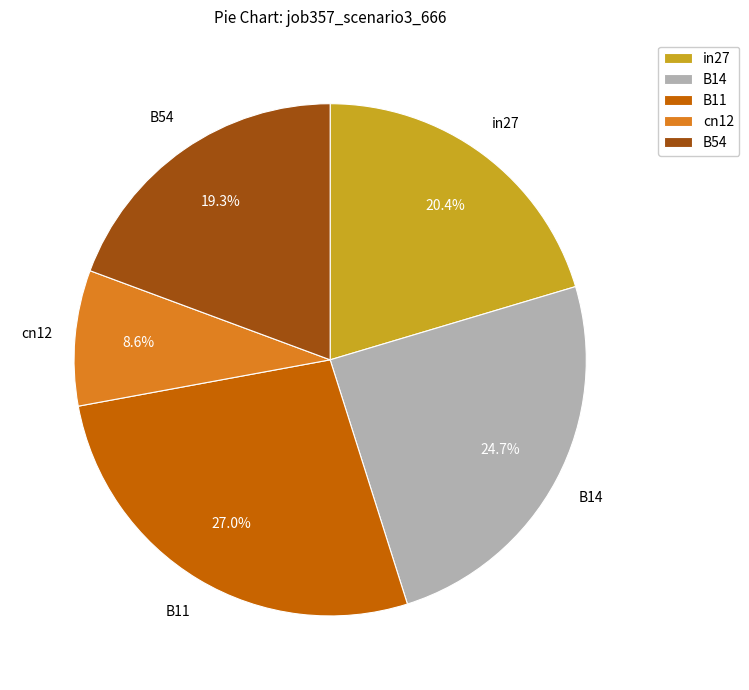

What portion of the pie excludes B11?

73.0%